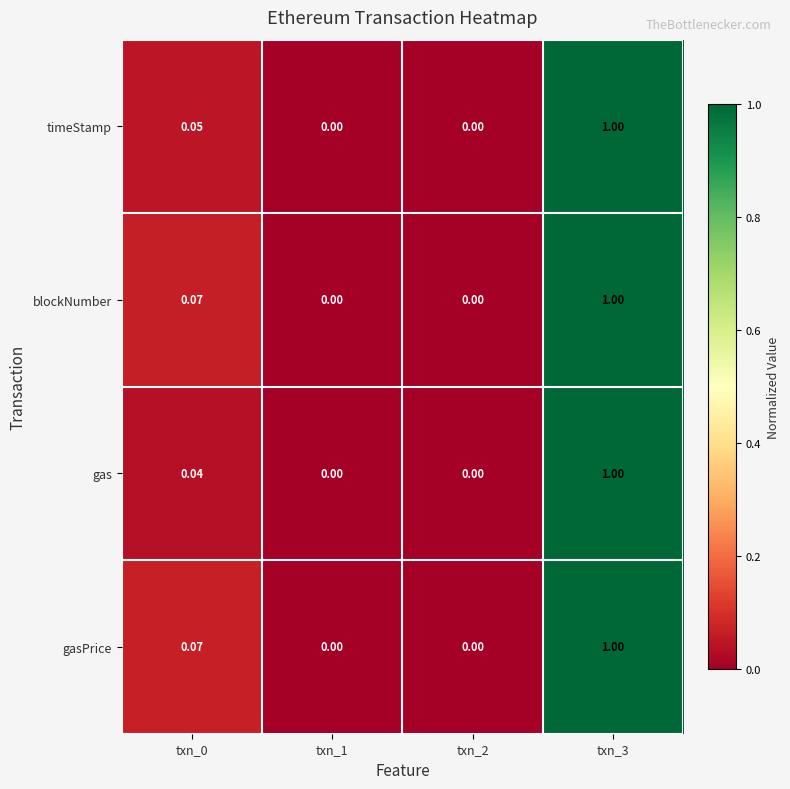

Is the value of gas at txn_0 greater than the value of blockNumber at txn_3?

No